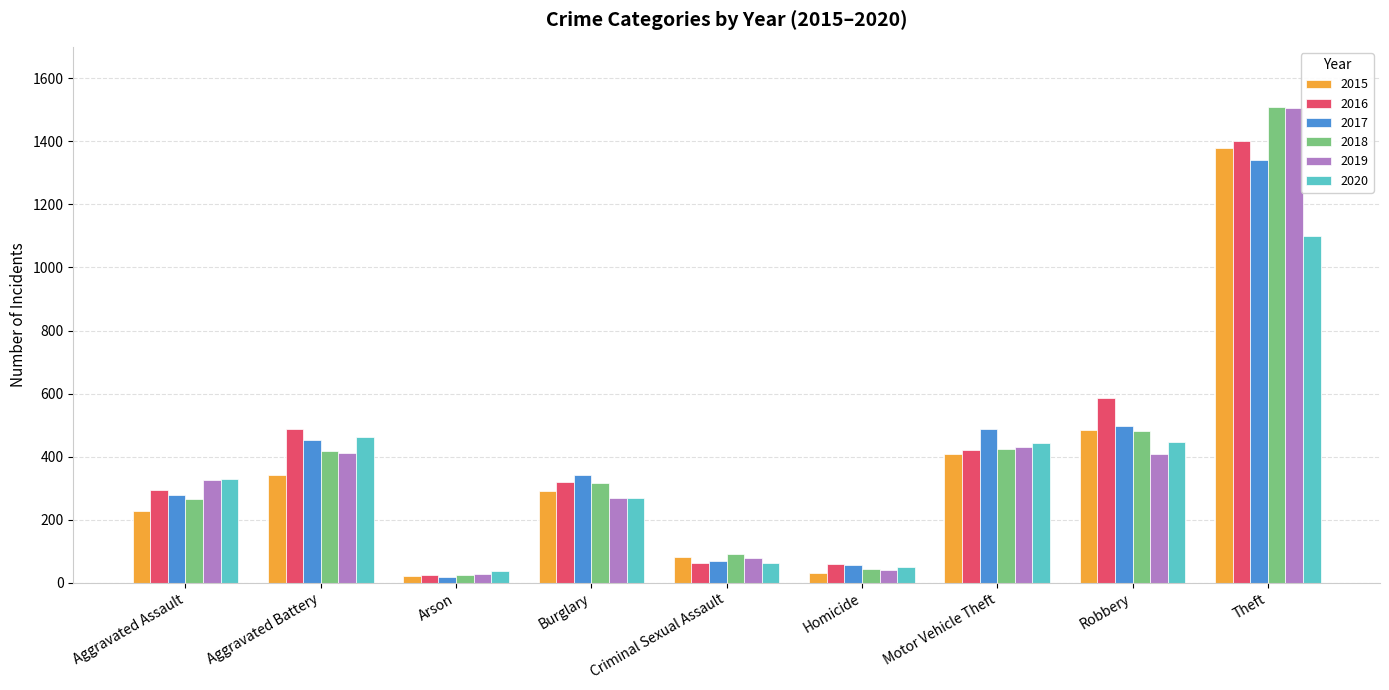

What is the spread (max minus min) of values at Aggravated Battery?

146